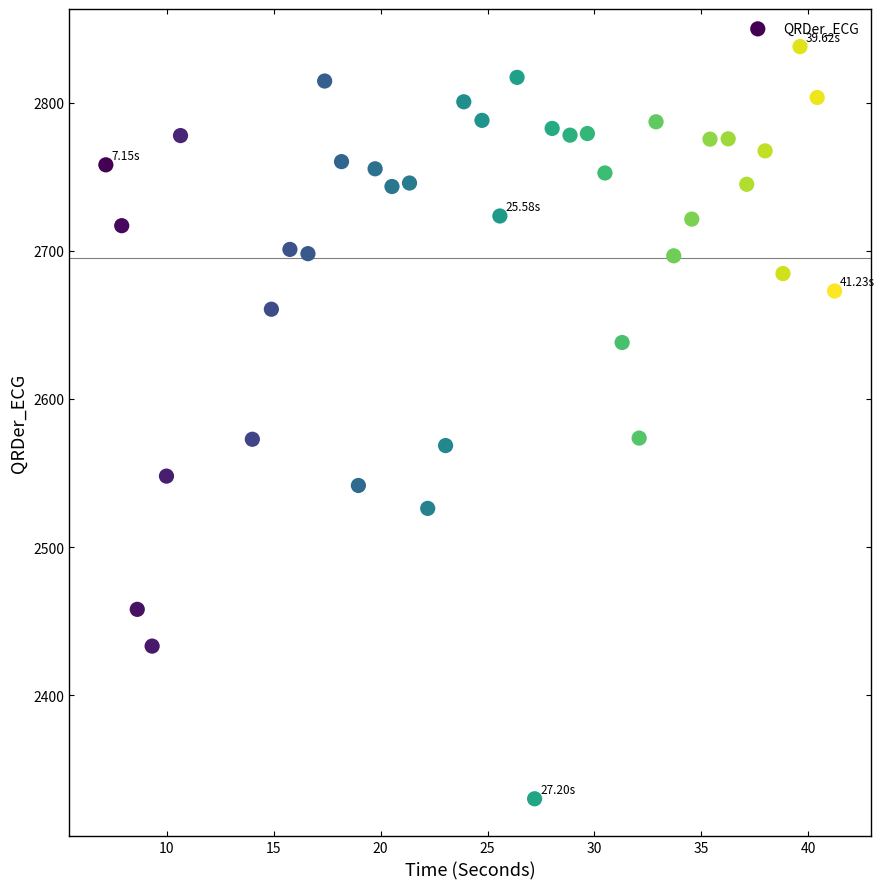

What is the range of X values (max minus min)?

34.1